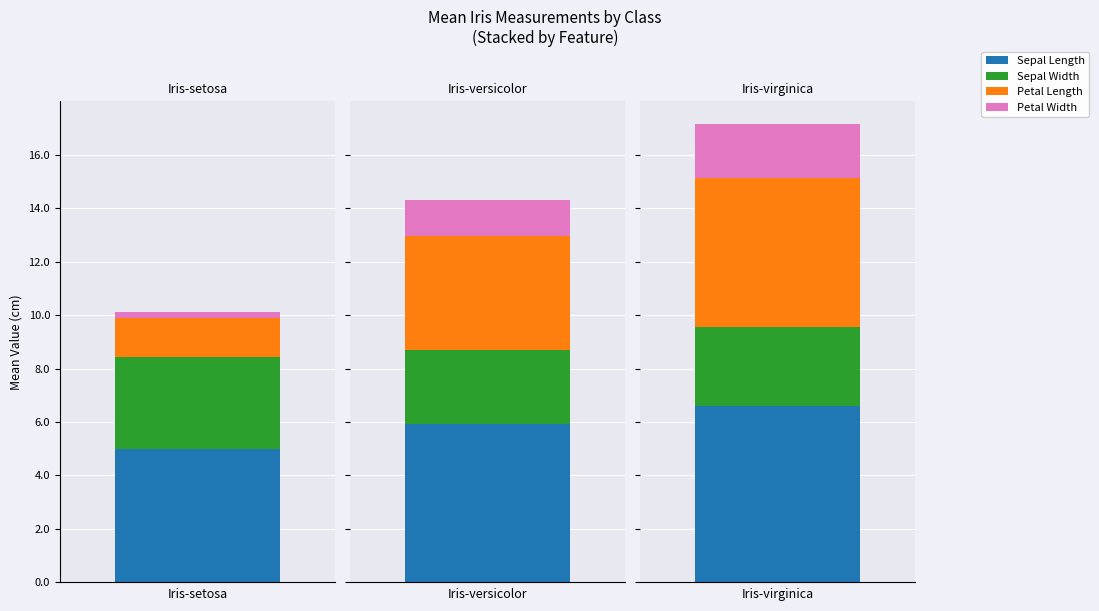

List the series in order of their peak value, highest first.

sepal_length, petal_length, sepal_width, petal_width